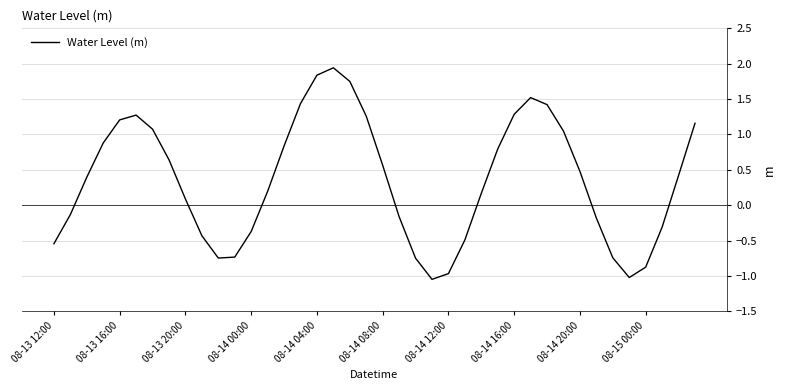

How many lines are shown in the chart?

1